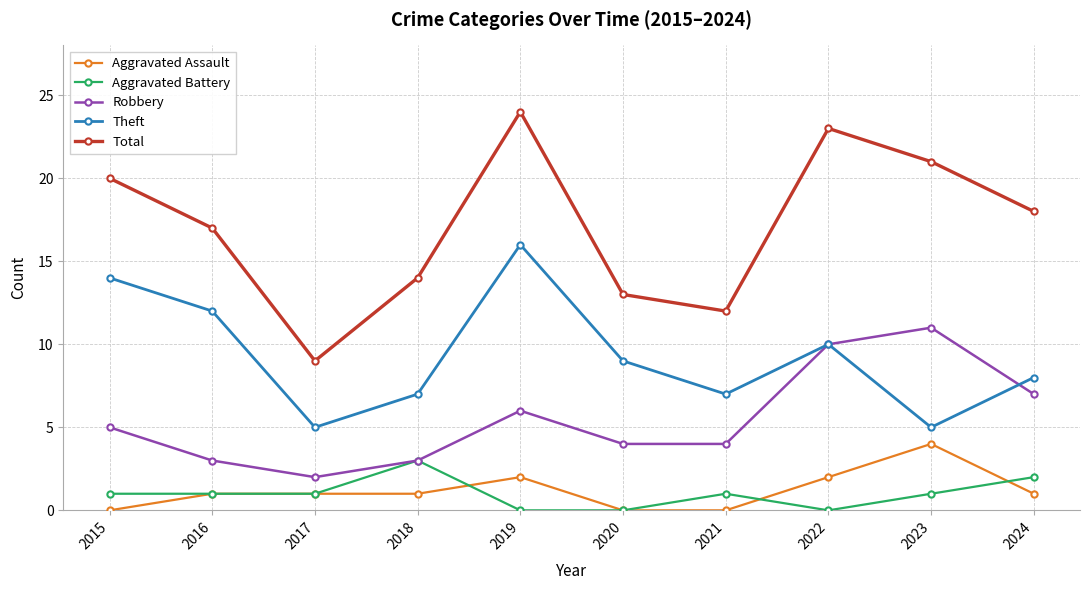

Which series has the largest range (max minus min)?

Total